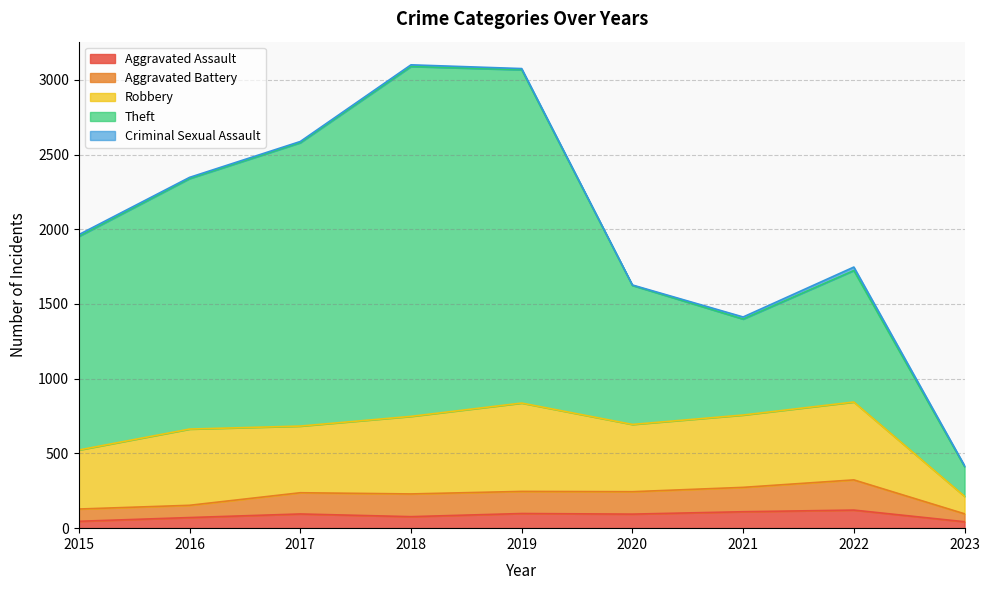

Does the chart have visible grid lines?

Yes